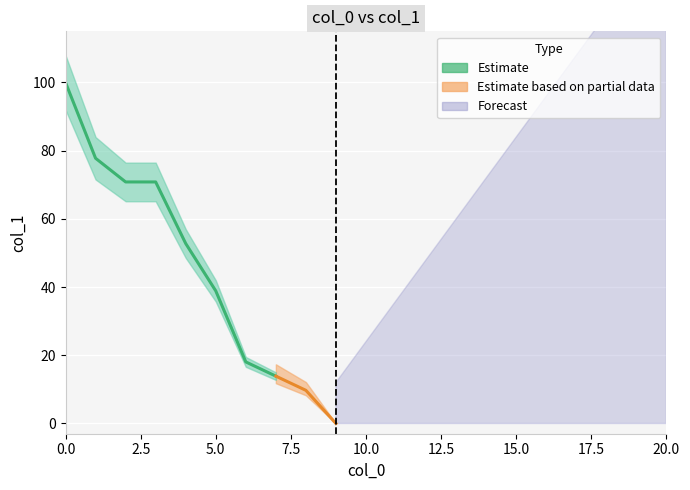

At which label is the value closest to 50?

4